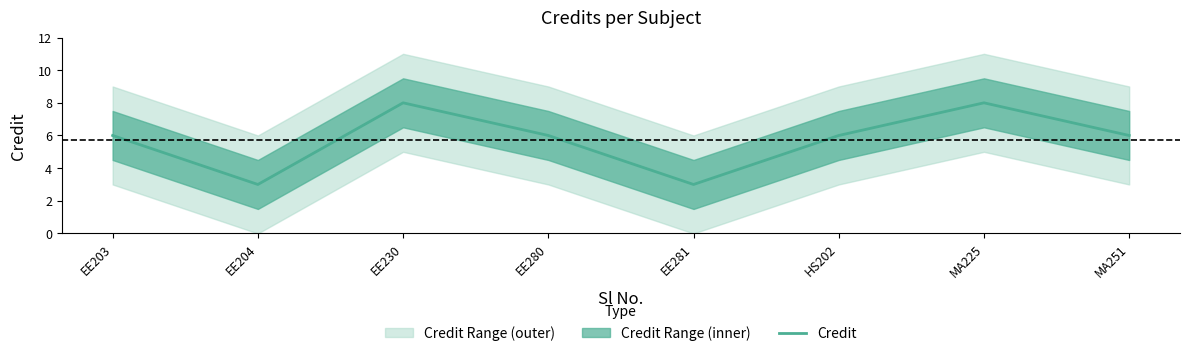

What is the label of the 8th point from the right?

EE203